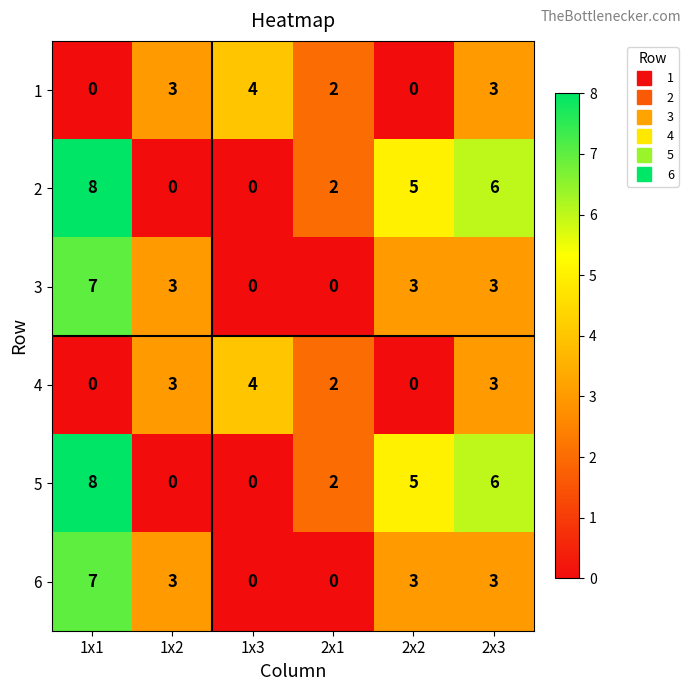

What is the sum of all 2 values?

21